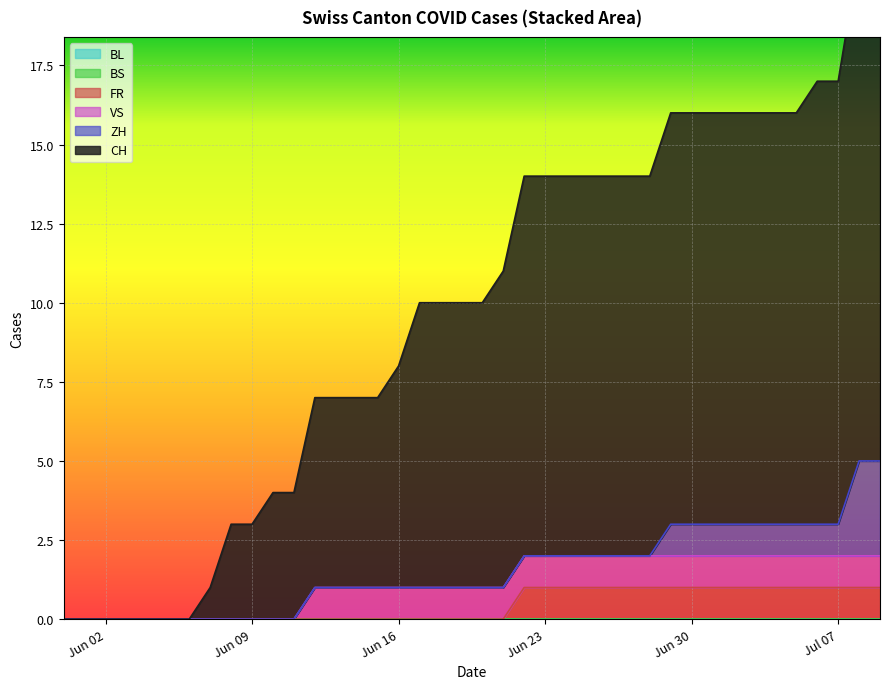

What is the total value across all series at 2020-06-14?

7